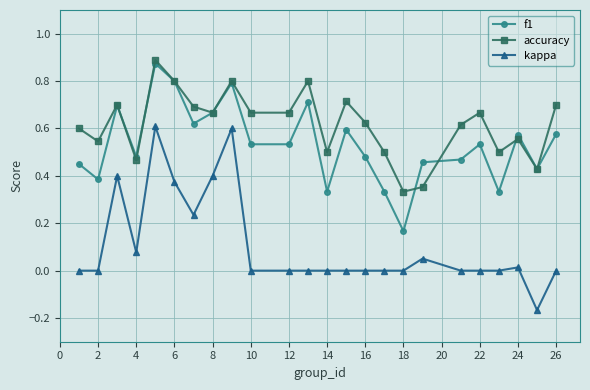

Which series has the largest range (max minus min)?

kappa